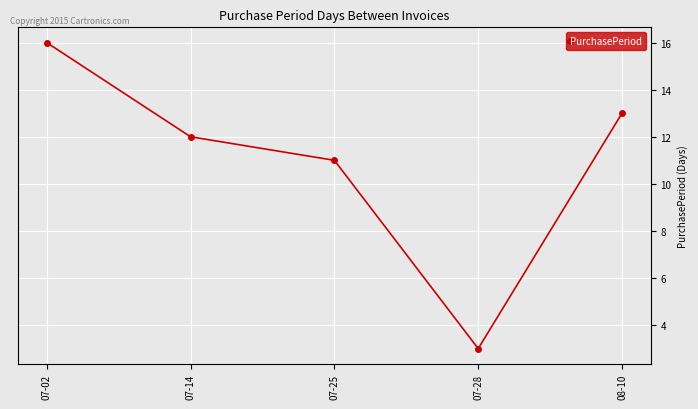

What position from the left is 07-14?

2